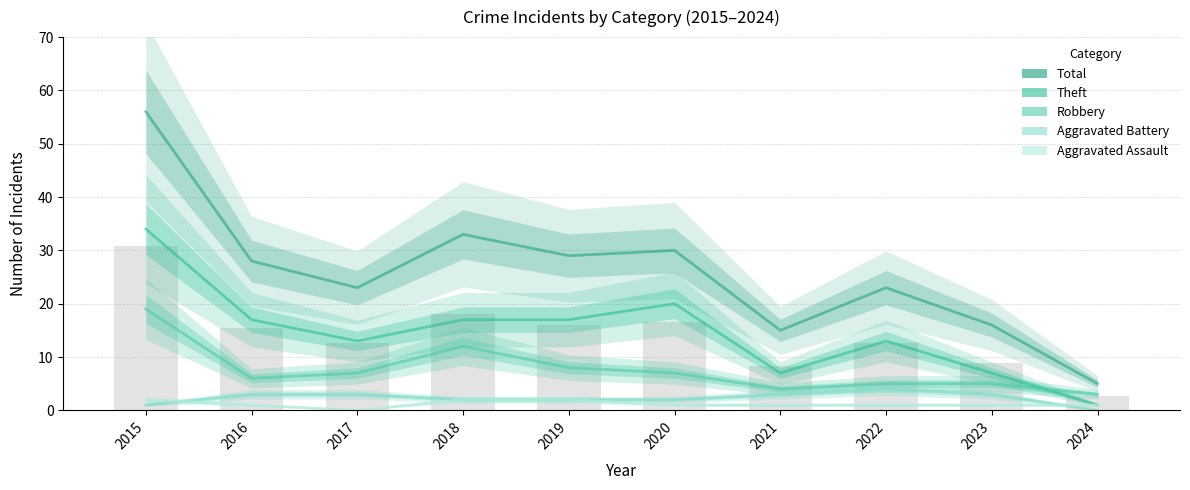

Reading left to right, list all the values displayed in this chart.

Total: 2015=56	2016=28	2017=23	2018=33	2019=29	2020=30	2021=15	2022=23	2023=16	2024=5
Theft: 2015=34	2016=17	2017=13	2018=17	2019=17	2020=20	2021=7	2022=13	2023=7	2024=1
Robbery: 2015=19	2016=6	2017=7	2018=12	2019=8	2020=7	2021=4	2022=5	2023=5	2024=3
Aggravated Battery: 2015=1	2016=3	2017=3	2018=2	2019=2	2020=2	2021=3	2022=4	2023=3	2024=0
Aggravated Assault: 2015=2	2016=1	2017=0	2018=2	2019=2	2020=1	2021=1	2022=1	2023=1	2024=1